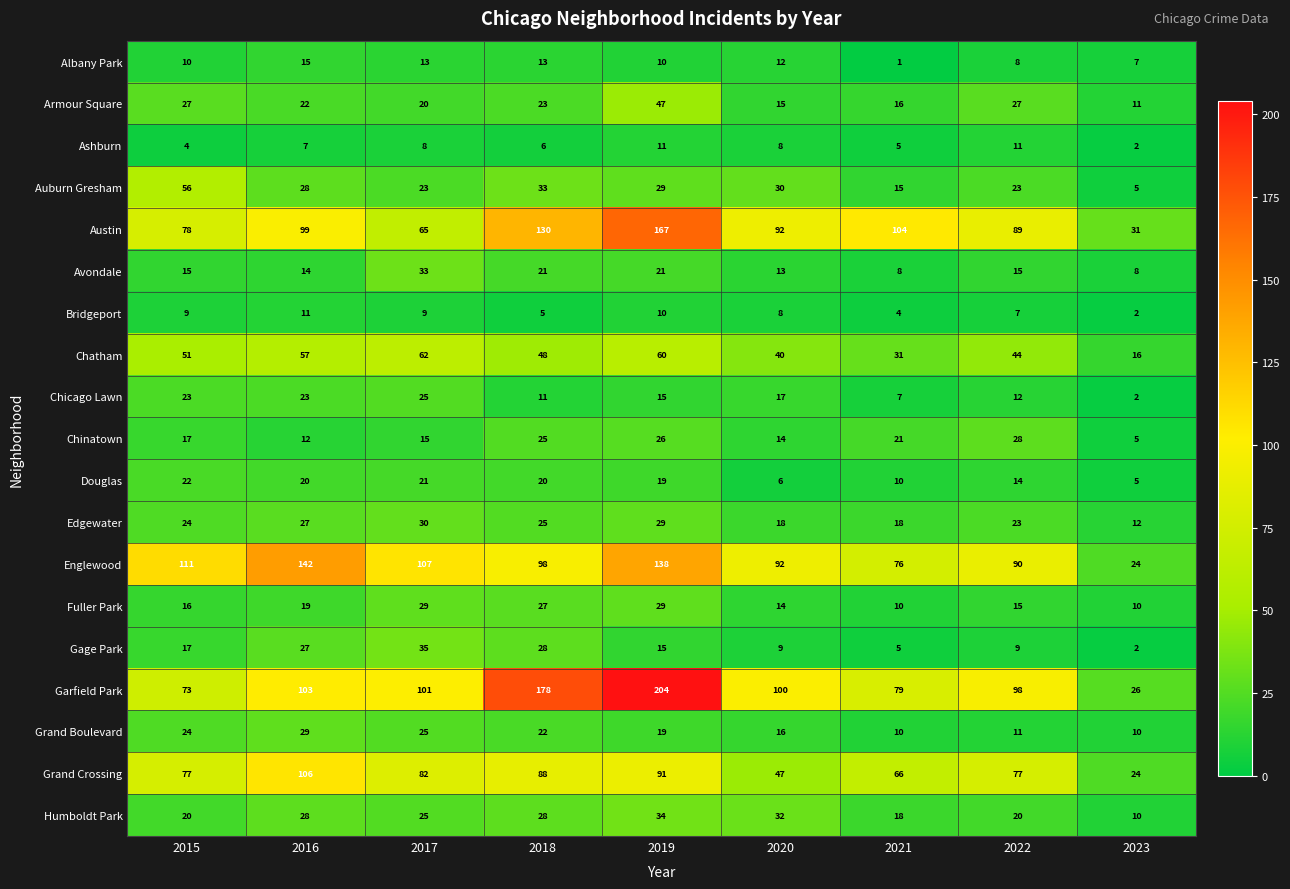

Which series changed the most between 2016 and 2019?

Garfield Park